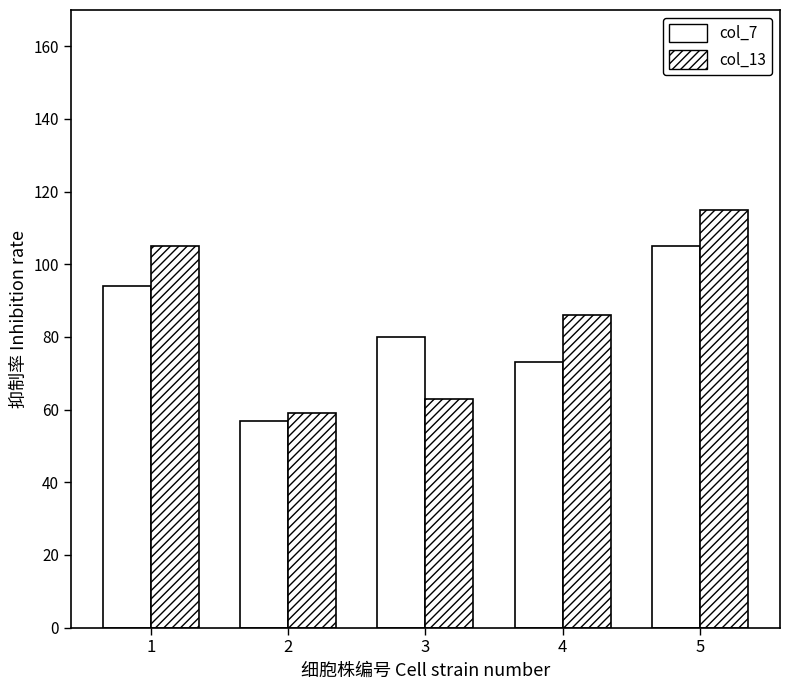

What is the value of the col_13 bar at the 4th from the left?

86